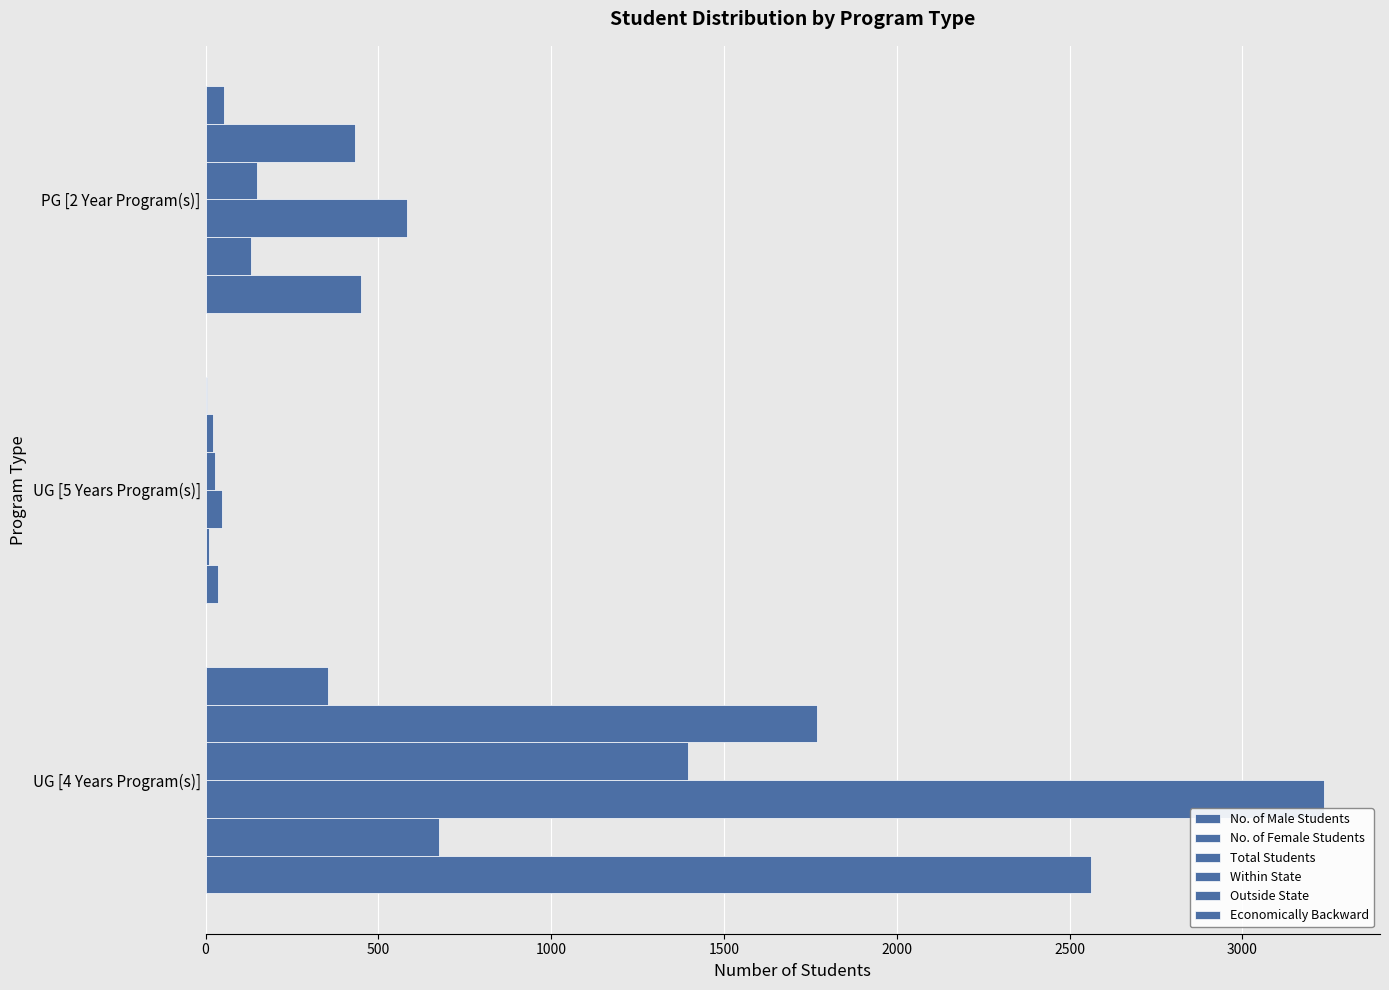

How many series are shown in this chart?

6